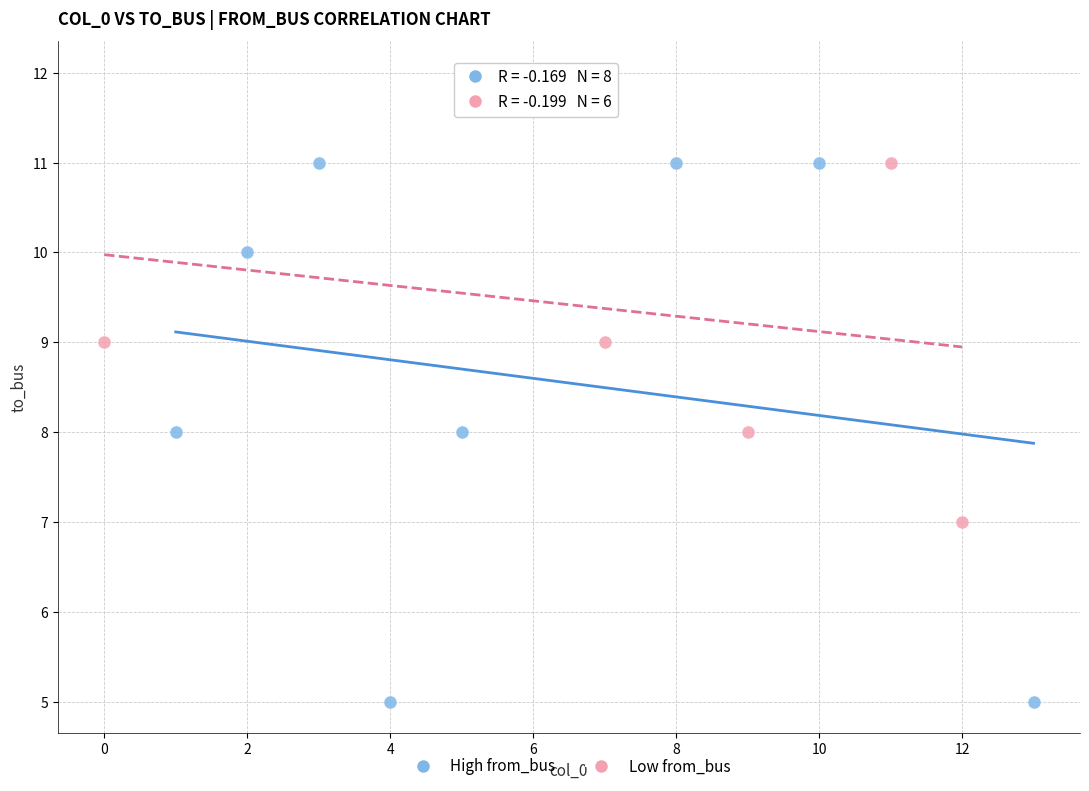

Which series has the widest spread of Y values?

High from_bus